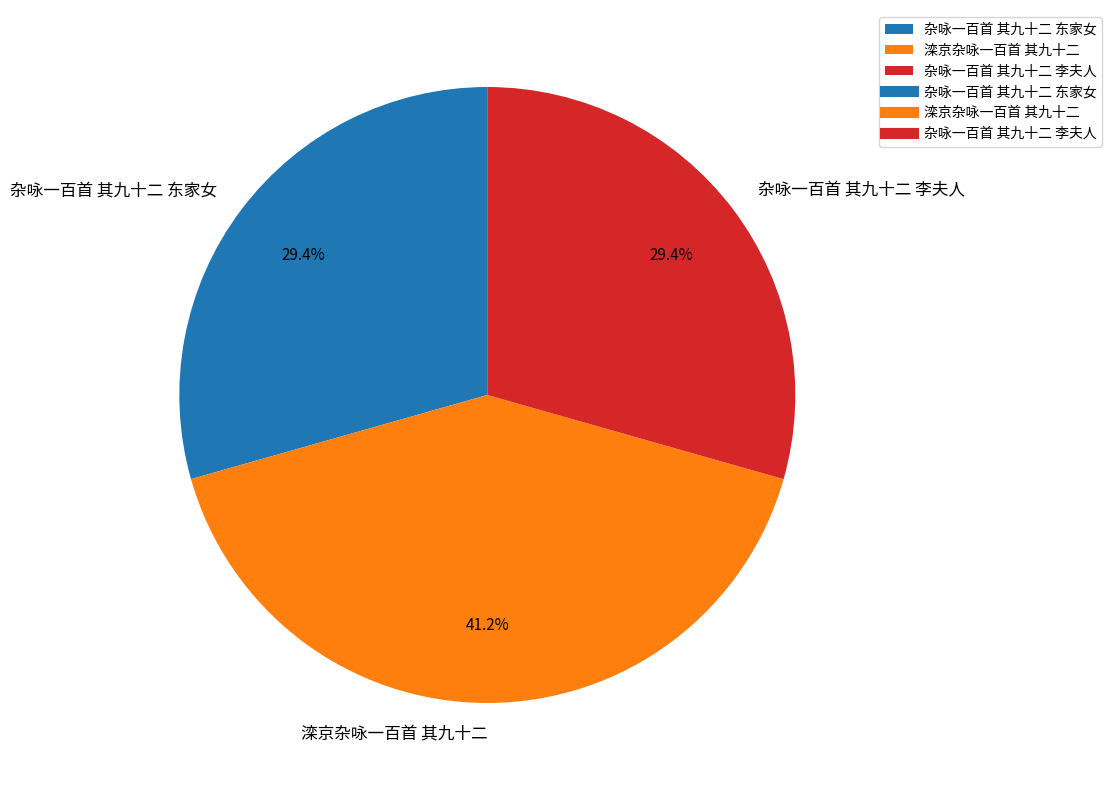

Which has a higher value, 杂咏一百首 其九十二 东家女 or 滦京杂咏一百首 其九十二?

滦京杂咏一百首 其九十二